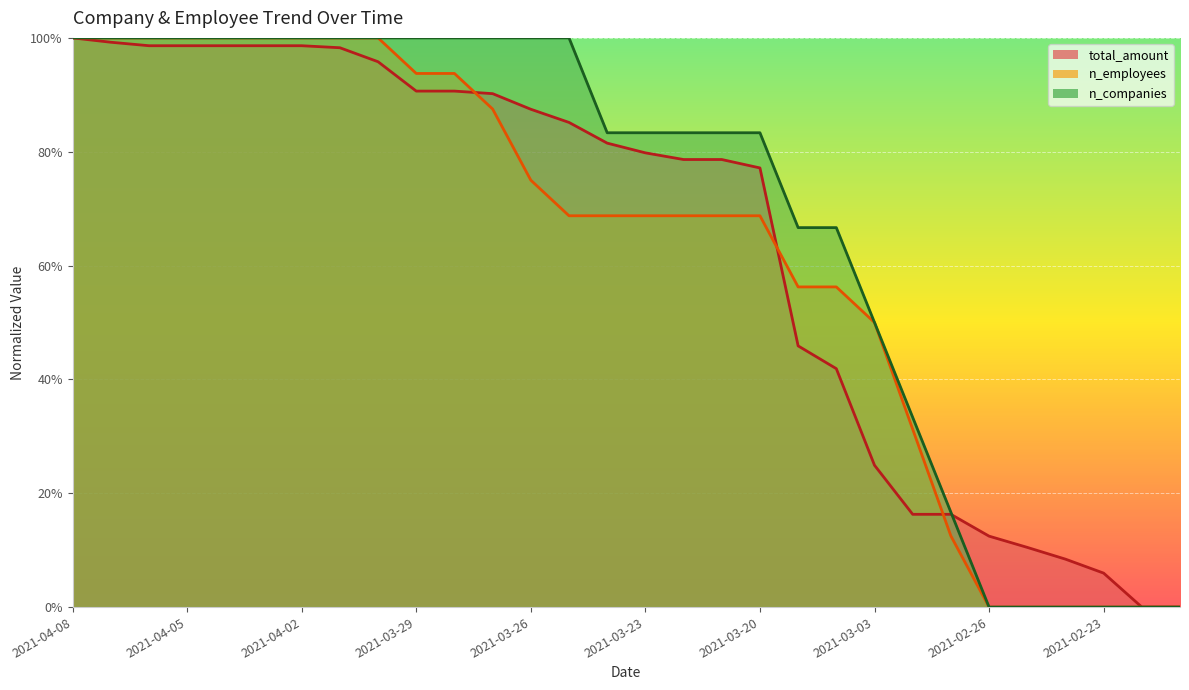

Reading left to right, list all the values displayed in this chart.

n_companies: 2021-04-08=1.0	2021-04-07=1.0	2021-04-06=1.0	2021-04-05=1.0	2021-04-04=1.0	2021-04-03=1.0	2021-04-02=1.0	2021-03-31=1.0	2021-03-30=1.0	2021-03-29=1.0	2021-03-28=1.0	2021-03-27=1.0	2021-03-26=1.0	2021-03-25=1.0	2021-03-24=0.8	2021-03-23=0.8	2021-03-22=0.8	2021-03-21=0.8	2021-03-20=0.8	2021-03-07=0.7	2021-03-05=0.7	2021-03-03=0.5	2021-03-01=0.3	2021-02-28=0.2	2021-02-26=0.0	2021-02-25=0.0	2021-02-24=0.0	2021-02-23=0.0	2021-02-22=0.0	2021-02-21=0.0
n_employees: 2021-04-08=1.0	2021-04-07=1.0	2021-04-06=1.0	2021-04-05=1.0	2021-04-04=1.0	2021-04-03=1.0	2021-04-02=1.0	2021-03-31=1.0	2021-03-30=1.0	2021-03-29=0.9	2021-03-28=0.9	2021-03-27=0.9	2021-03-26=0.8	2021-03-25=0.7	2021-03-24=0.7	2021-03-23=0.7	2021-03-22=0.7	2021-03-21=0.7	2021-03-20=0.7	2021-03-07=0.6	2021-03-05=0.6	2021-03-03=0.5	2021-03-01=0.3	2021-02-28=0.1	2021-02-26=0.0	2021-02-25=0.0	2021-02-24=0.0	2021-02-23=0.0	2021-02-22=0.0	2021-02-21=0.0
total_amount: 2021-04-08=1.0	2021-04-07=1.0	2021-04-06=1.0	2021-04-05=1.0	2021-04-04=1.0	2021-04-03=1.0	2021-04-02=1.0	2021-03-31=1.0	2021-03-30=1.0	2021-03-29=0.9	2021-03-28=0.9	2021-03-27=0.9	2021-03-26=0.9	2021-03-25=0.9	2021-03-24=0.8	2021-03-23=0.8	2021-03-22=0.8	2021-03-21=0.8	2021-03-20=0.8	2021-03-07=0.5	2021-03-05=0.4	2021-03-03=0.2	2021-03-01=0.2	2021-02-28=0.2	2021-02-26=0.1	2021-02-25=0.1	2021-02-24=0.1	2021-02-23=0.1	2021-02-22=0.0	2021-02-21=0.0